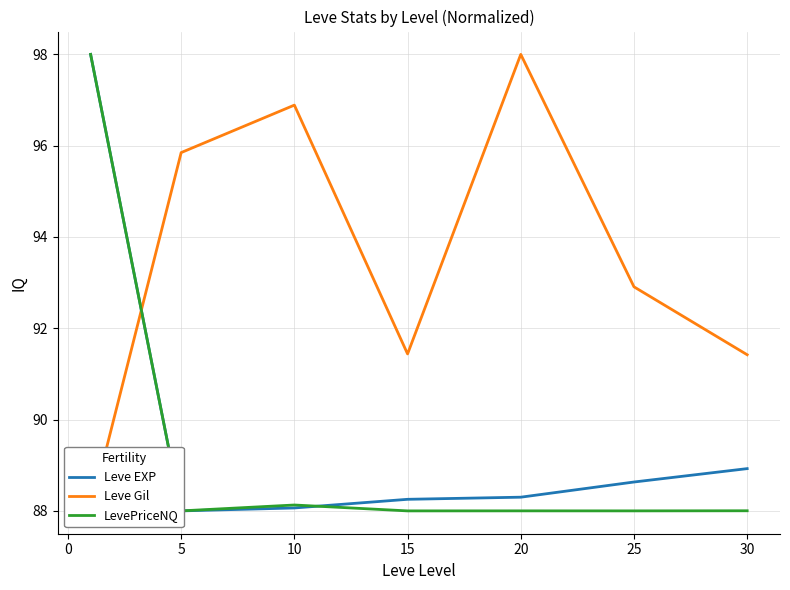

How many values in the Leve Gil series are below 92?

3